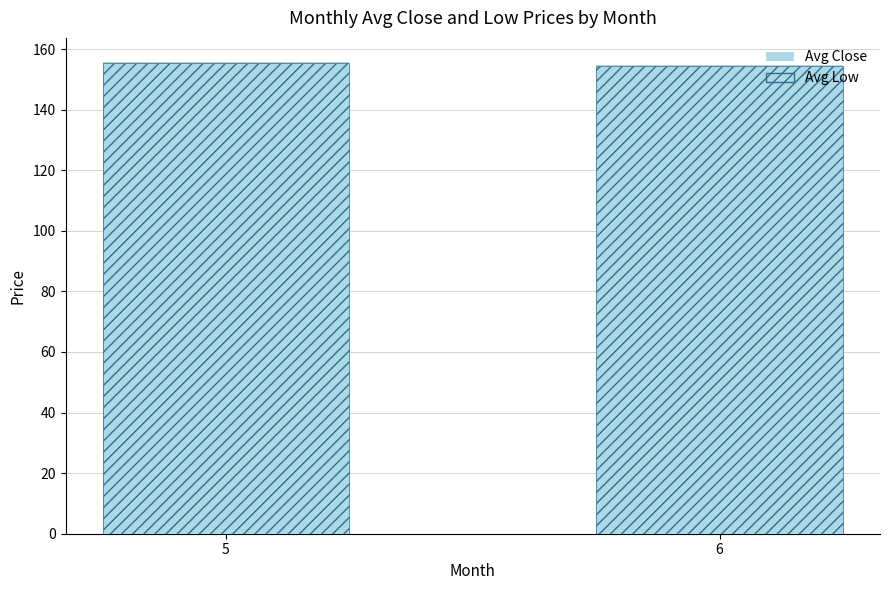

The Avg Close series shows 98.4 at 6. True or false?

False